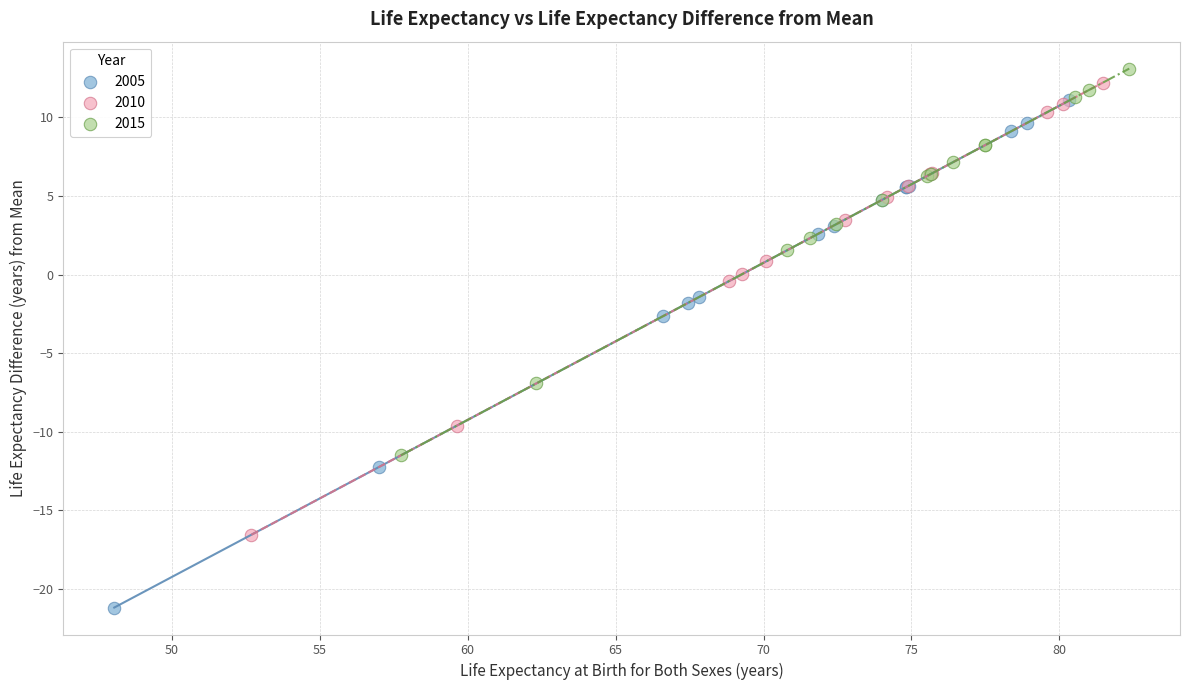

Which series reaches the minimum Y coordinate?

2005